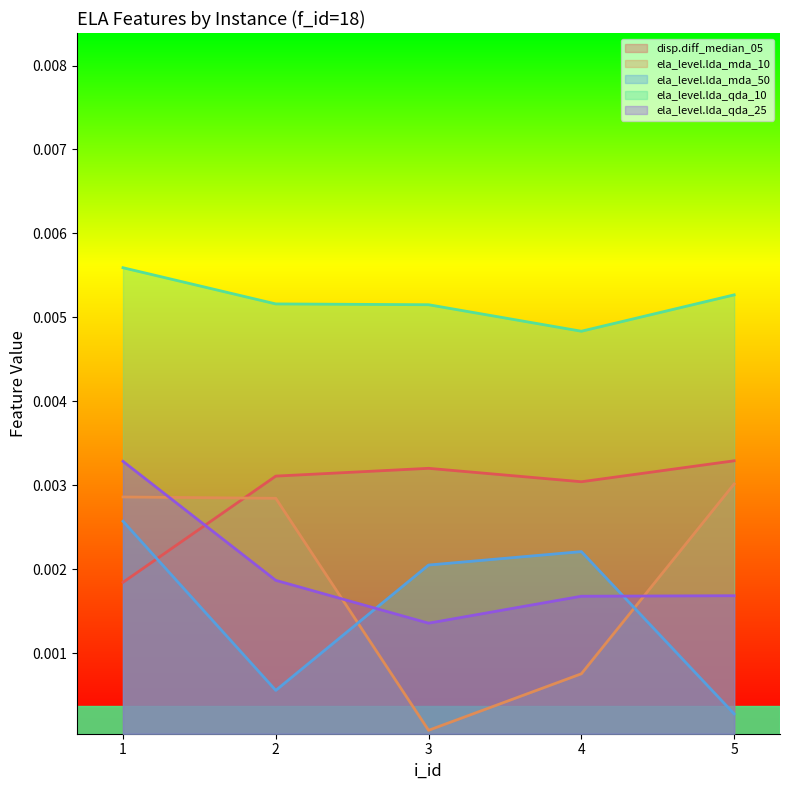

Which series has the largest total across all categories?

ela_level.lda_qda_10